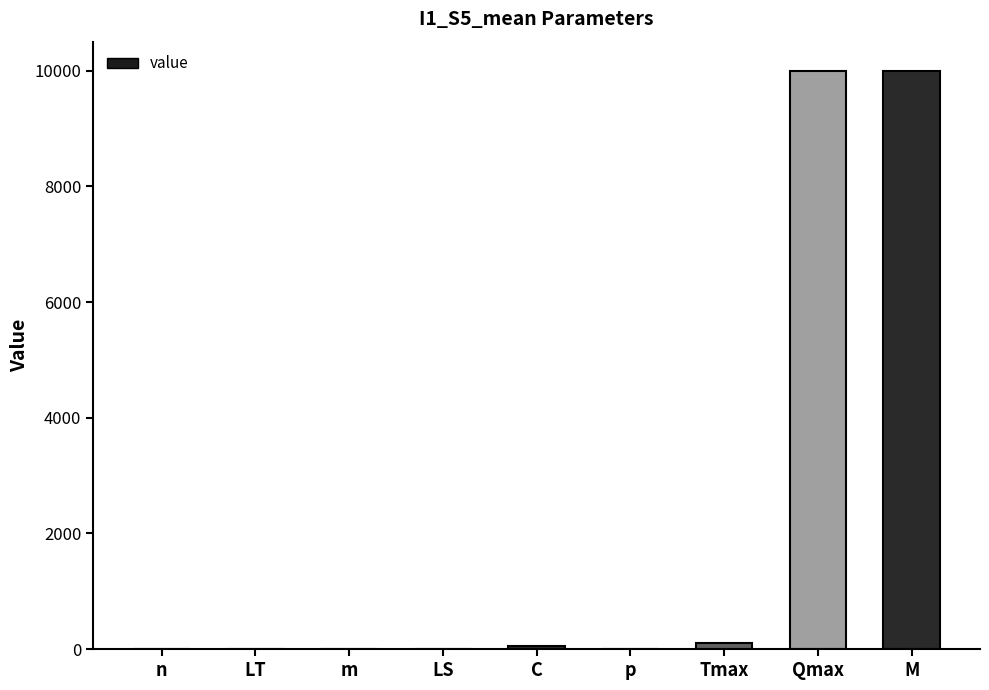

Is it true that the value at M is 15507?

False